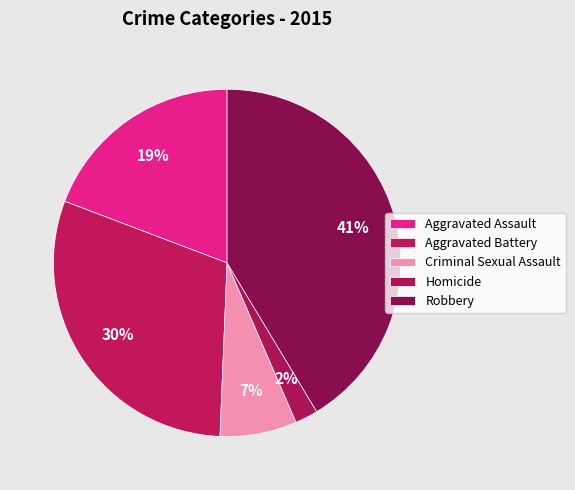

To the nearest percent, what is the average slice percentage?

20%